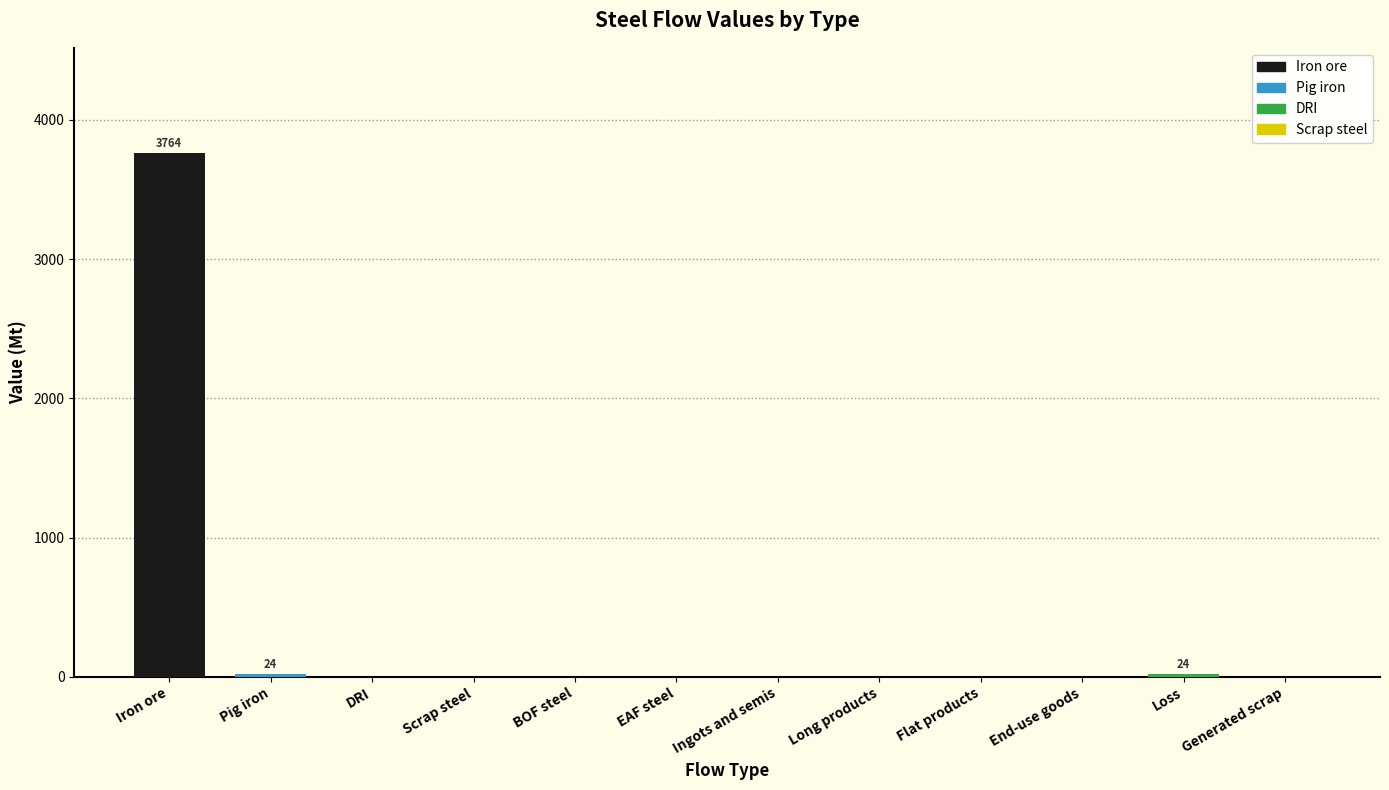

Reading left to right, list all the values displayed in this chart.

3764.0	23.7	0.0	0.0	0.0	0.0	0.0	0.0	0.0	0.0	23.7	0.0